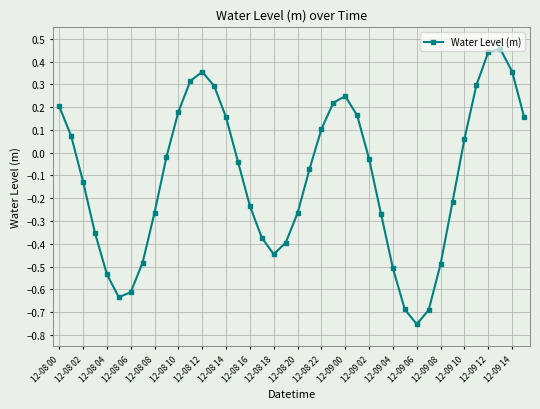

What is the value of the 32nd point from the left?

-0.7